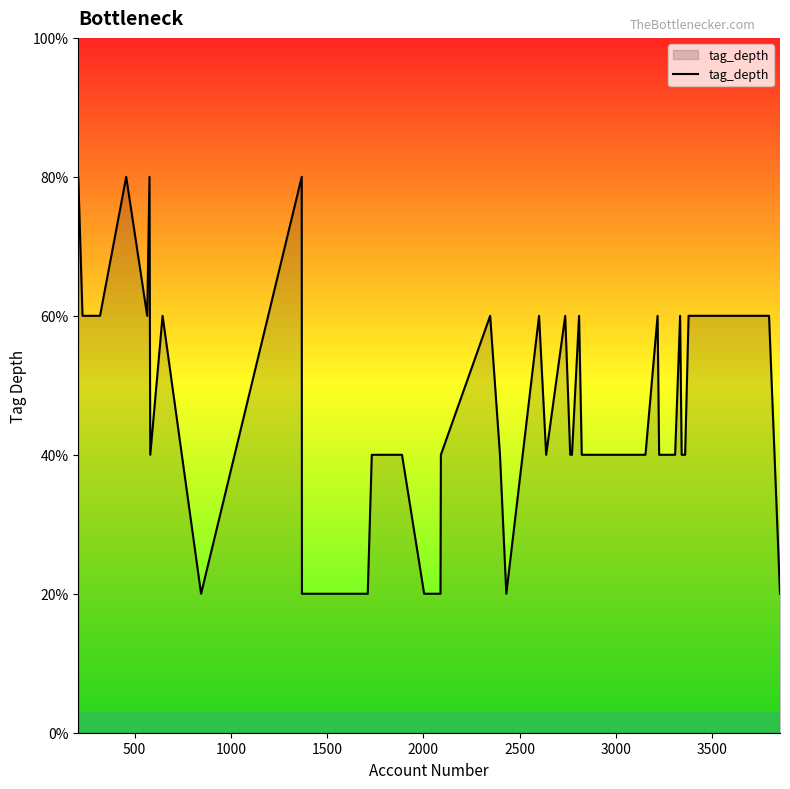

Does the chart display data point markers on the line(s)?

No